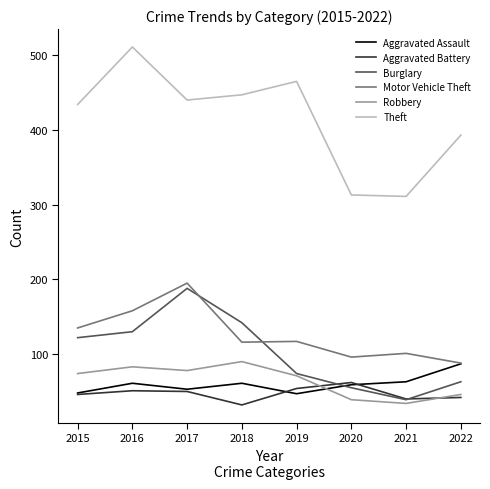

What is the spread (max minus min) of values at 2016?

460